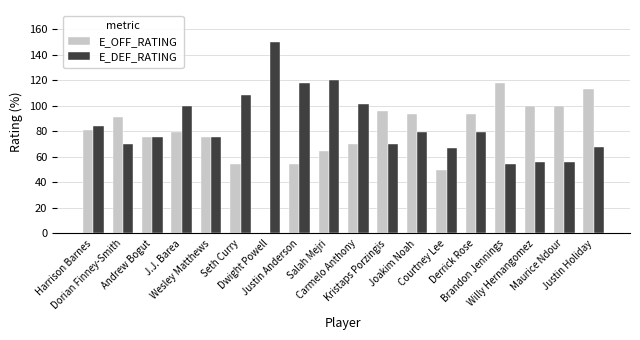

What is the maximum value shown in the chart?

150.0